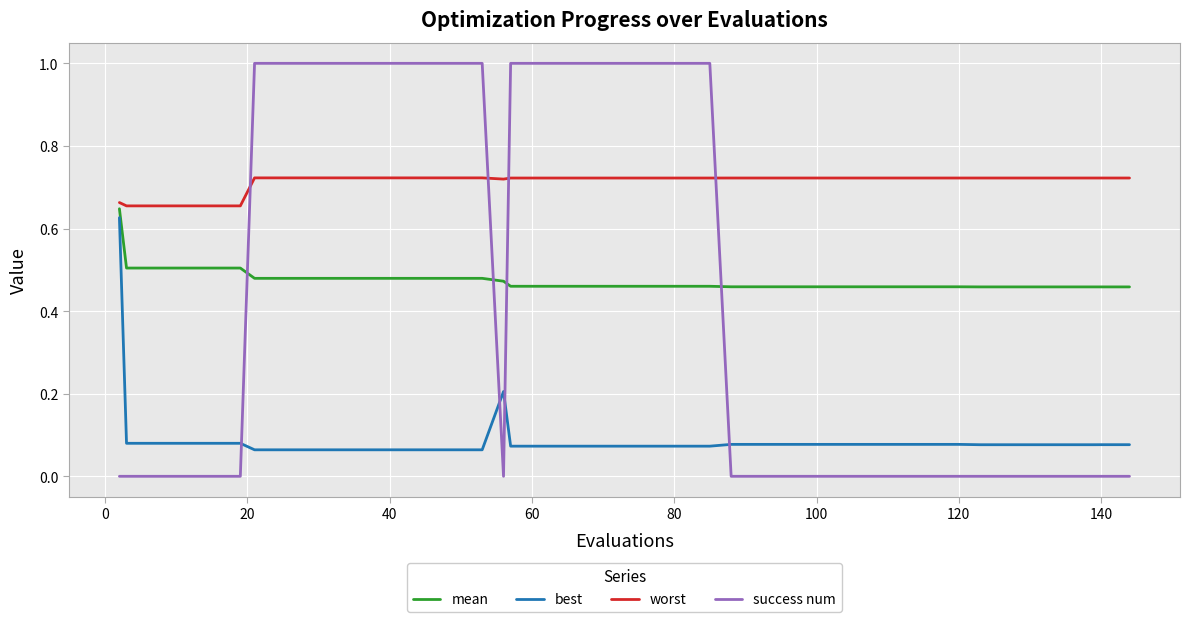

Which series has the largest range (max minus min)?

success num